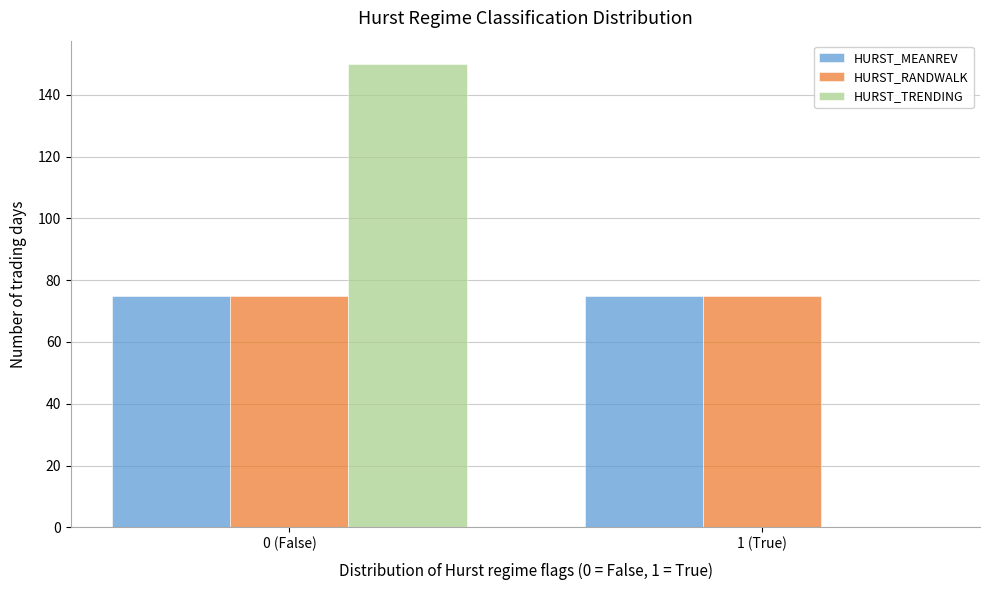

Reading left to right, transcribe all the data shown in this chart.

HURST_MEANREV: 0 (False)=75	1 (True)=75
HURST_RANDWALK: 0 (False)=75	1 (True)=75
HURST_TRENDING: 0 (False)=150	1 (True)=0